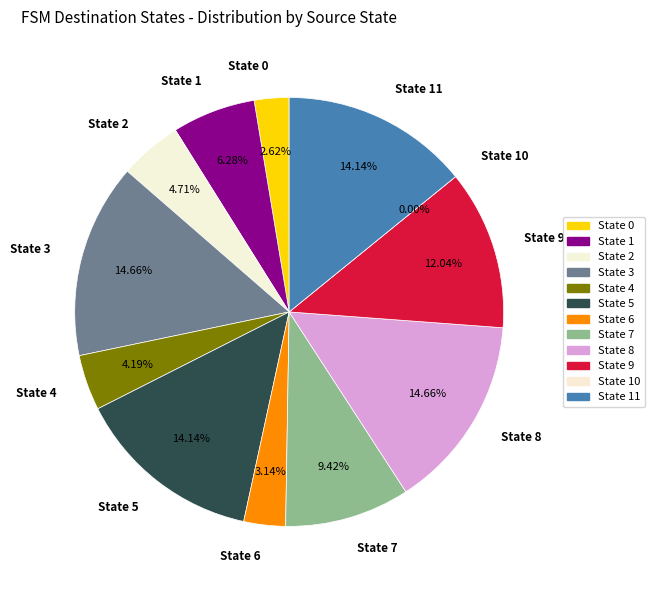

Rank the categories by value from lowest to highest.

State 10, State 0, State 6, State 4, State 2, State 1, State 7, State 9, State 5, State 11, State 3, State 8